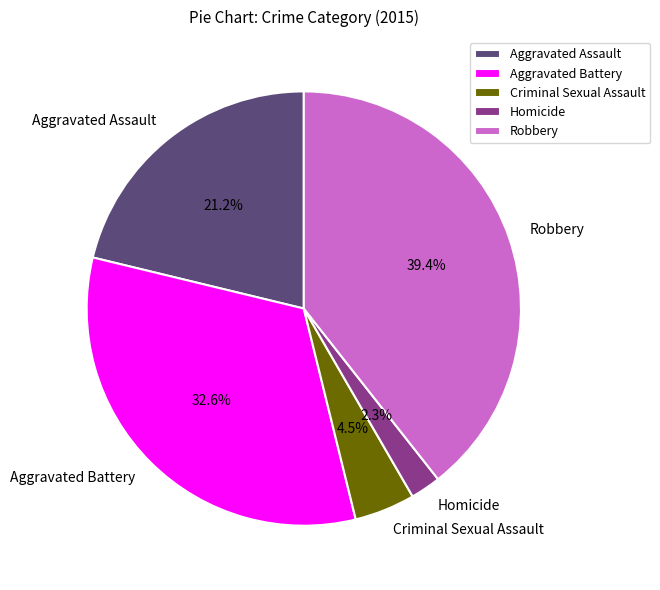

The Homicide slice represents 2% of the pie. True or false?

True